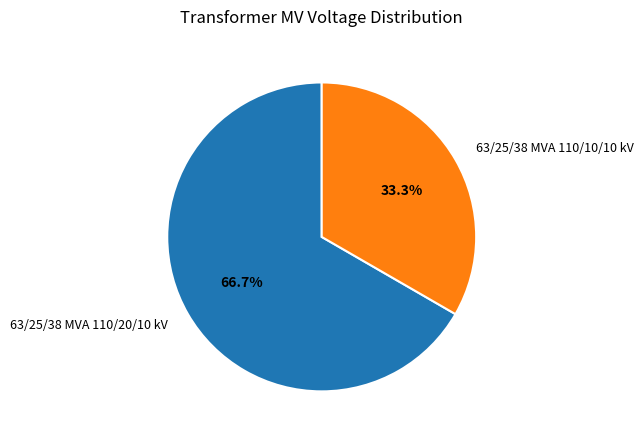

True or false: 63/25/38 MVA 110/10/10 kV accounts for 33% of the total.

True